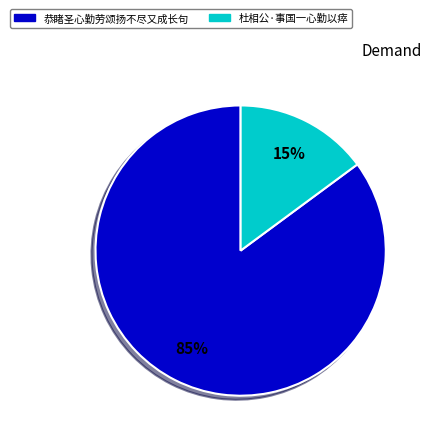

Rank the categories by value from highest to lowest.

恭睹圣心勤劳颂扬不尽又成长句, 杜相公·事国一心勤以瘁